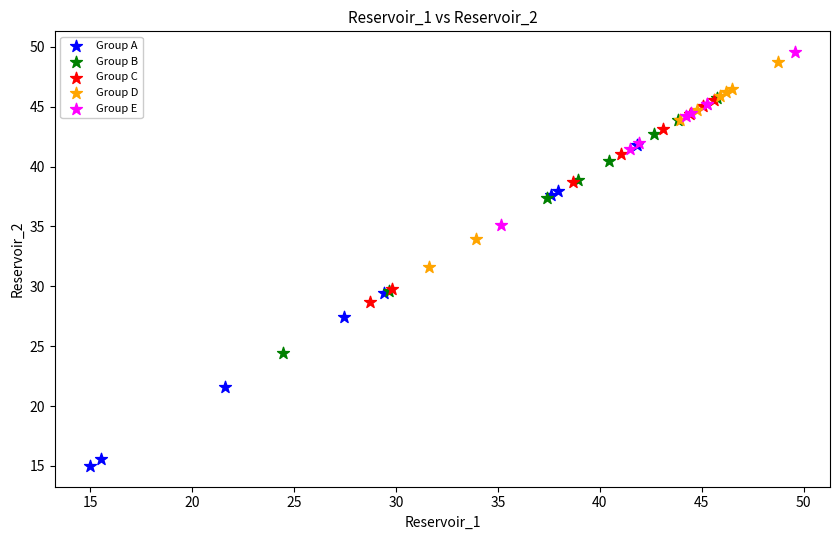

Which series has the widest spread of Y values?

Group A